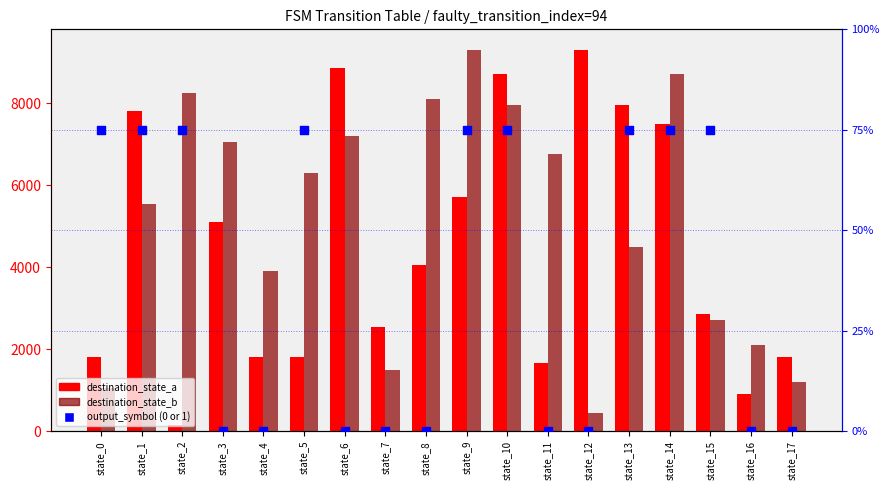

Which series has the widest spread of Y values?

destination_state_a